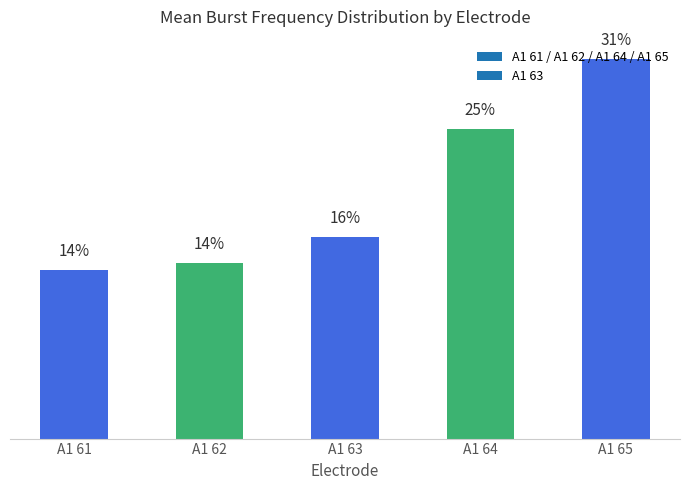

The chart shows a value of 16.3 at A1 63. True or false?

True